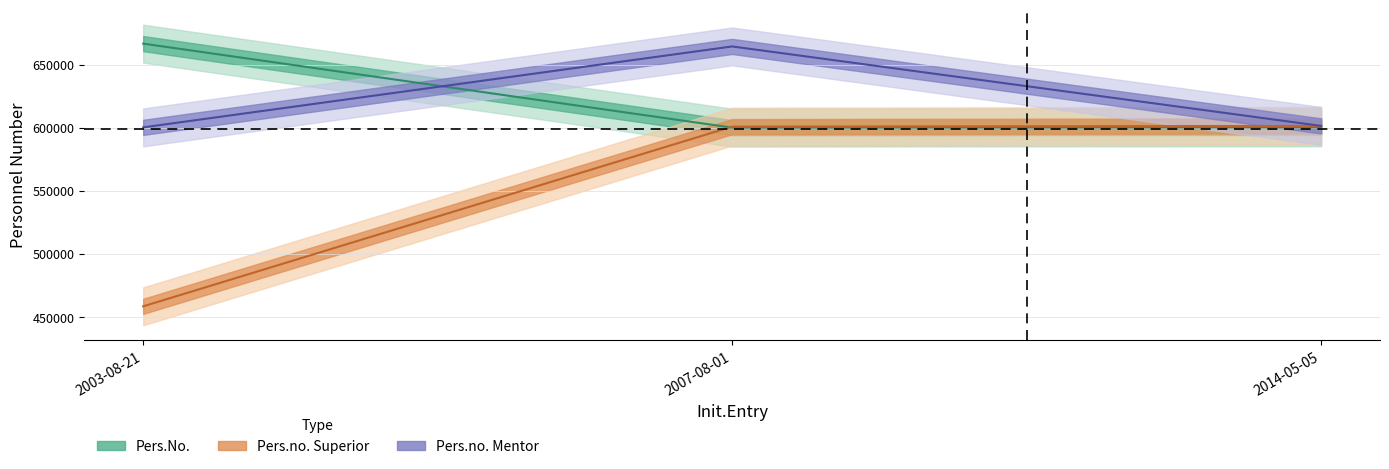

What position from the right is 2003-08-21?

3